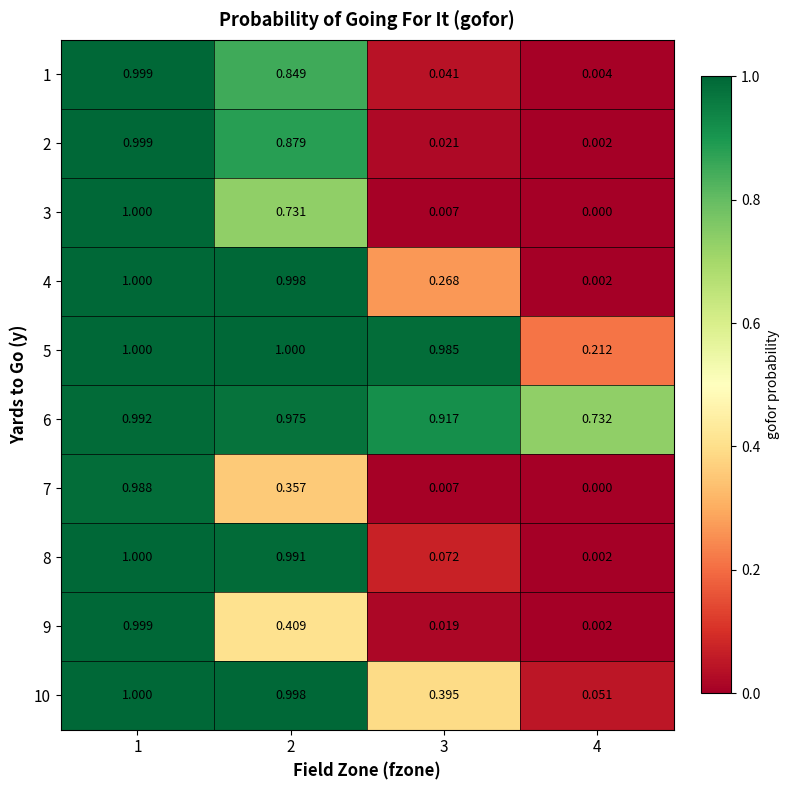

Which category has the lowest value across all series?

4